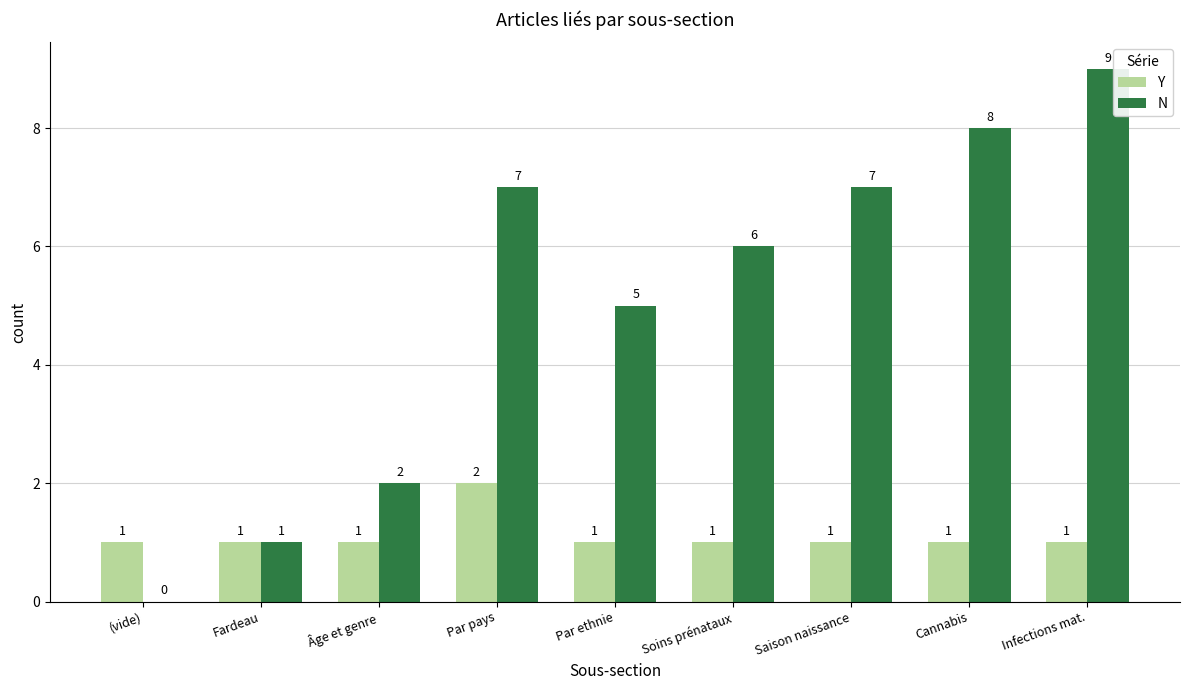

Which category has the highest value in the N series?

Infections mat.